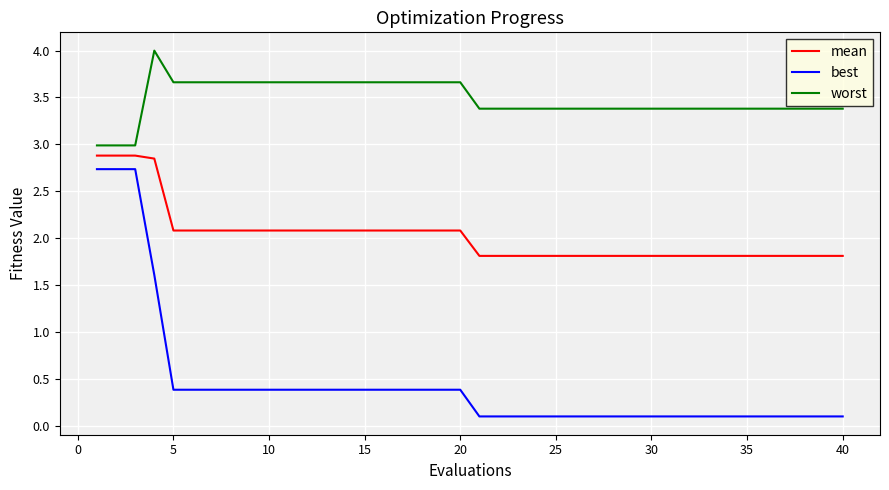

Which series has the largest total across all categories?

worst